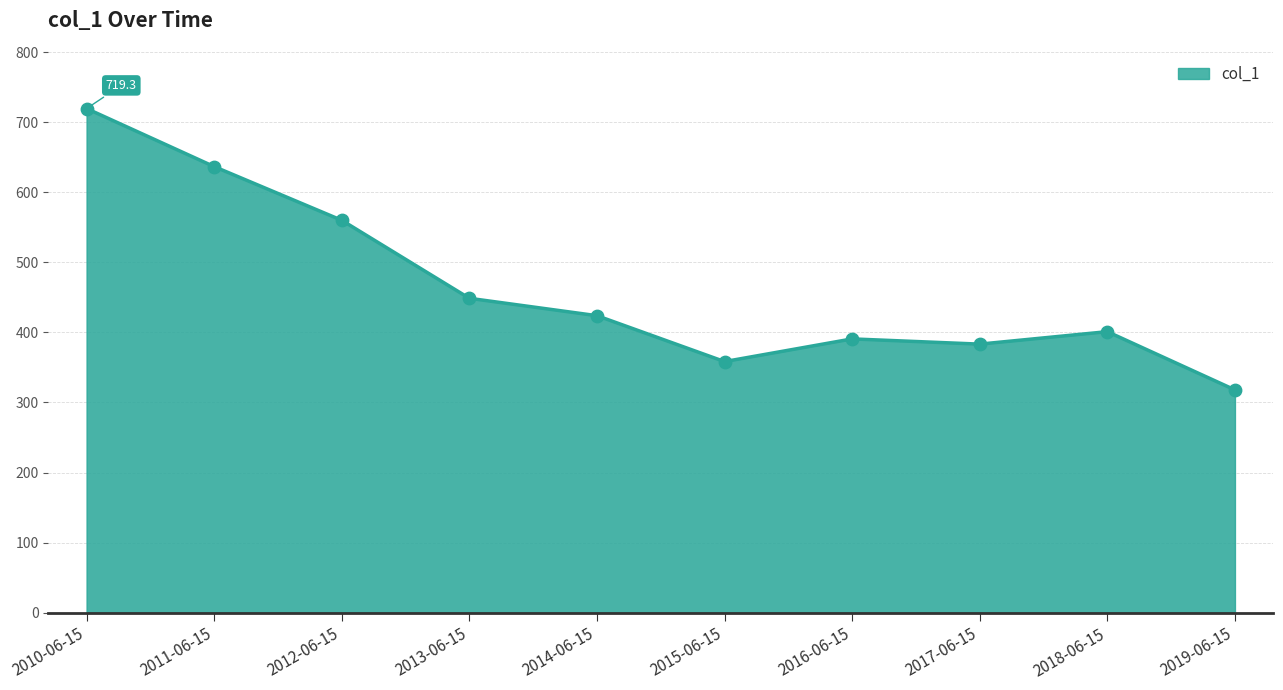

What is the ratio of the value at 2016-06-15 to the value at 2018-06-15?

1.0